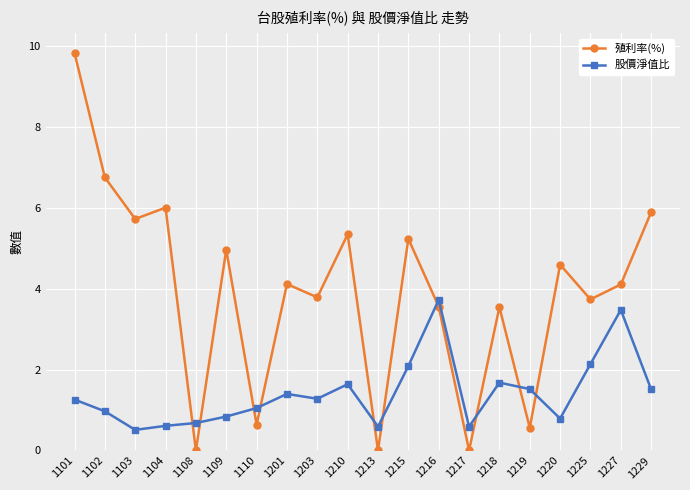

Which series has the largest total across all categories?

殖利率(%)